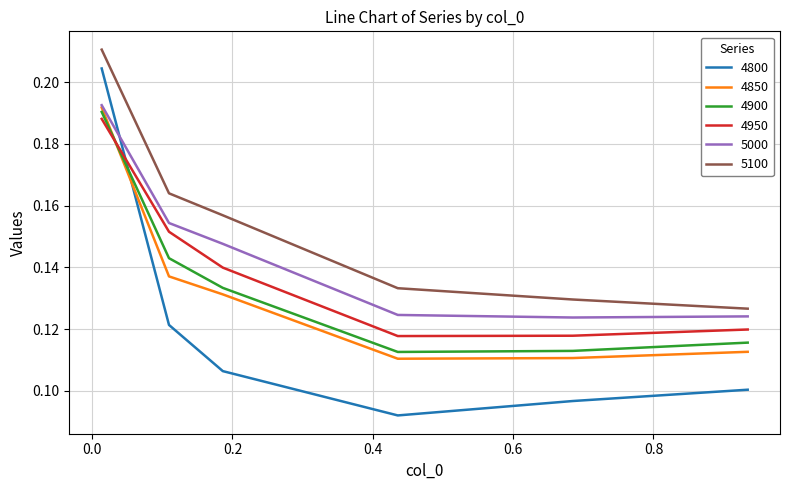

True or false: 5100 and 4950 cross at least once.

False